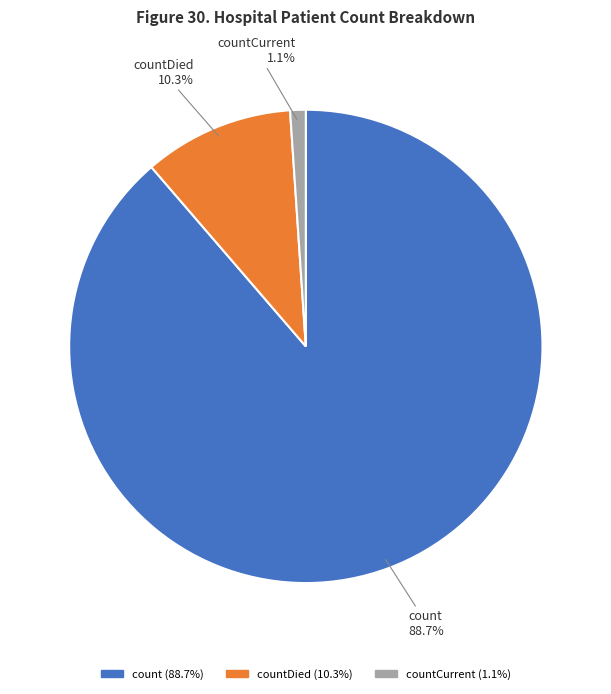

True or false: countDied accounts for 10% of the total.

True